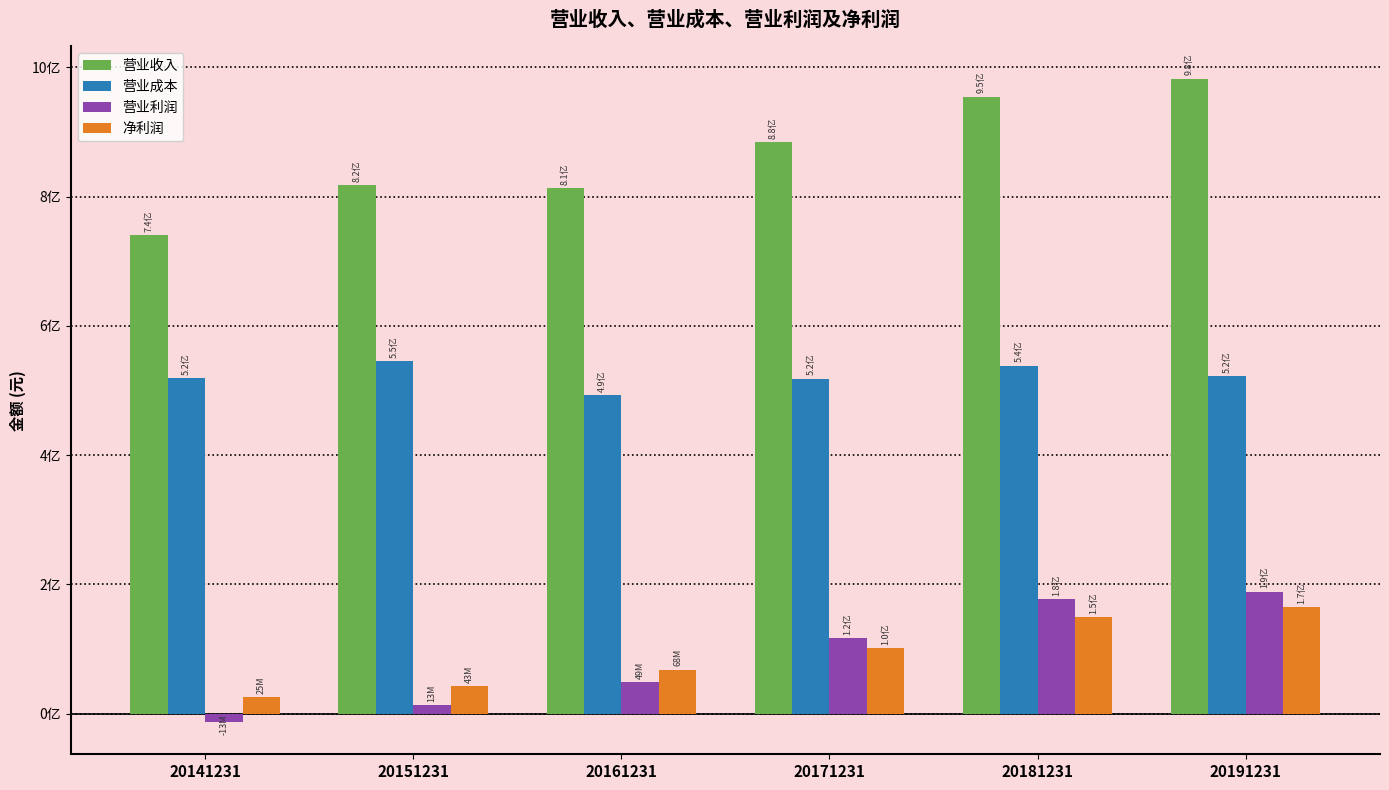

Rank the categories by 营业利润 value from lowest to highest.

20141231, 20151231, 20161231, 20171231, 20181231, 20191231